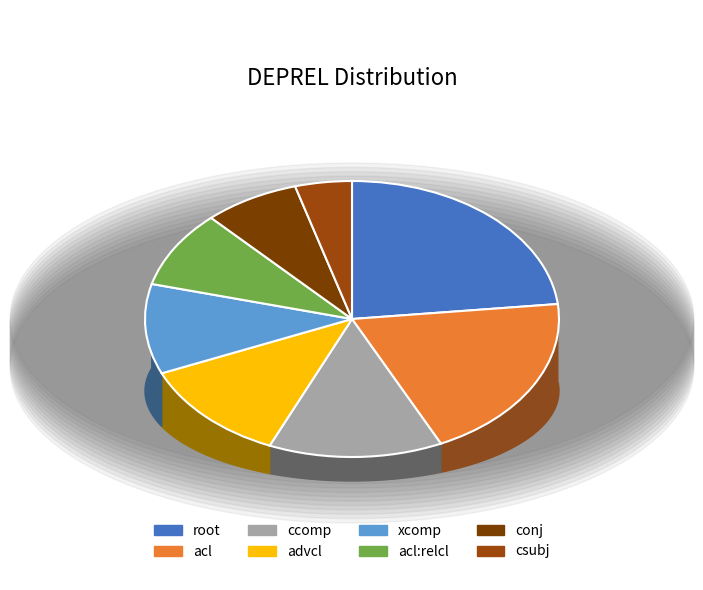

To the nearest percent, what is the combined percentage of acl:relcl and advcl?

21%